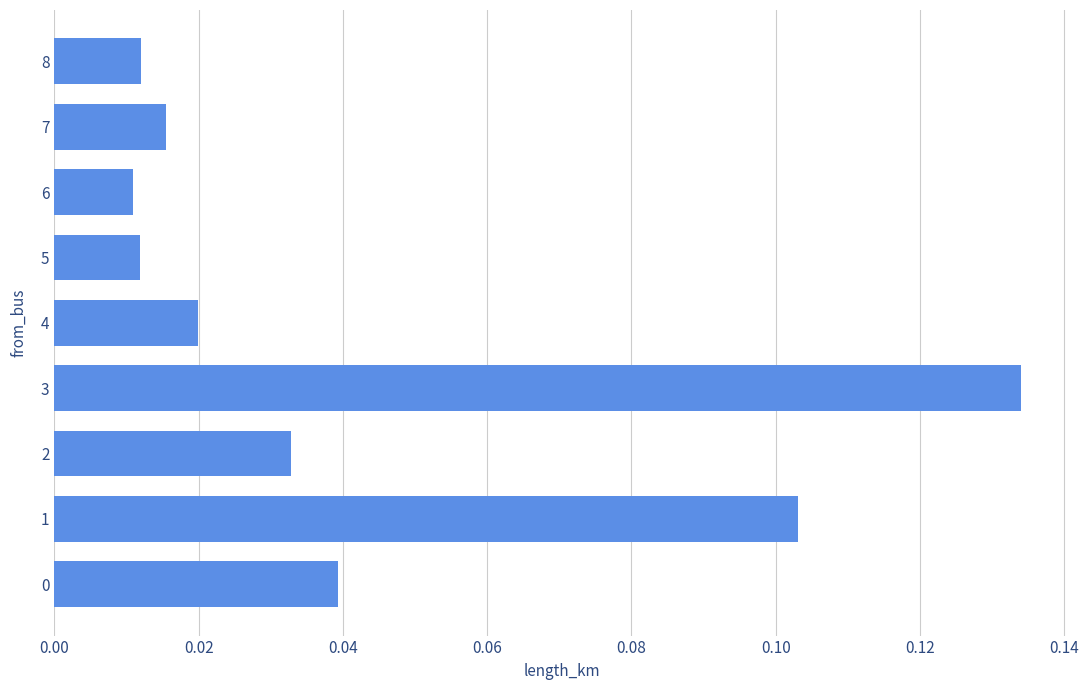

What is the sum of all values?

0.4